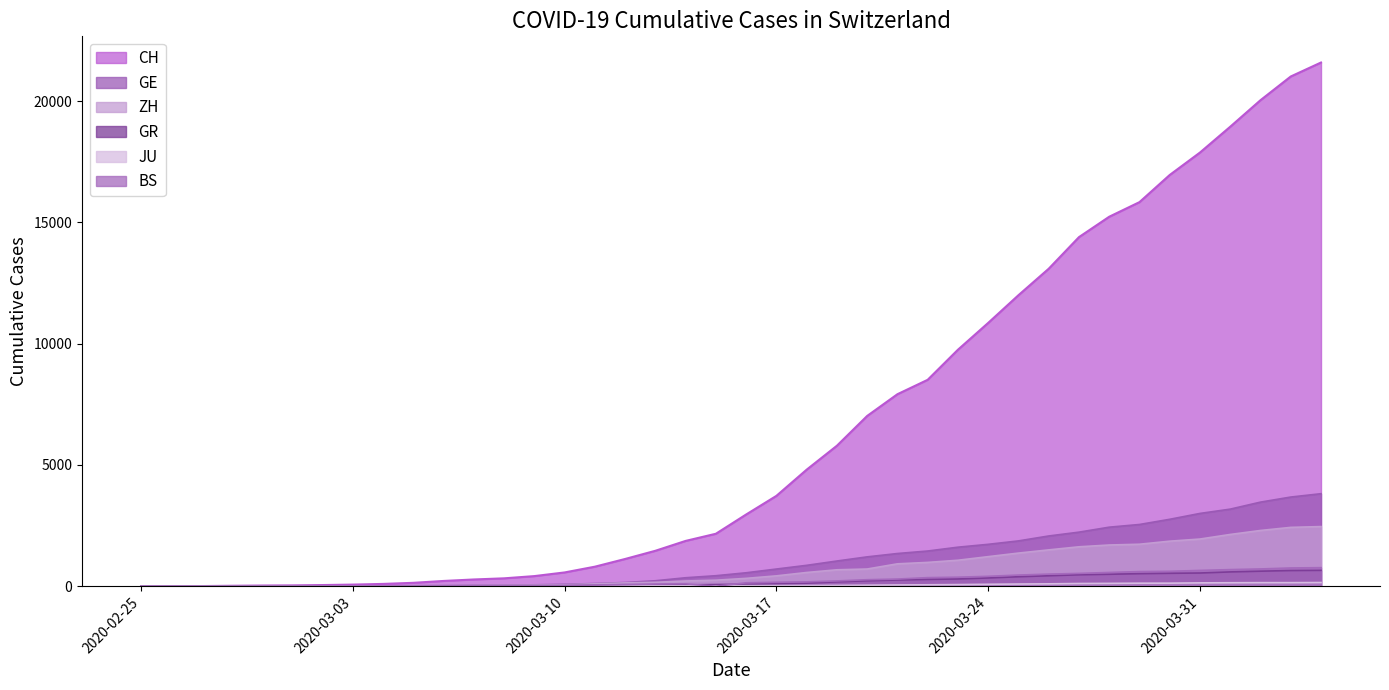

What position from the left is 2020-03-19?

24